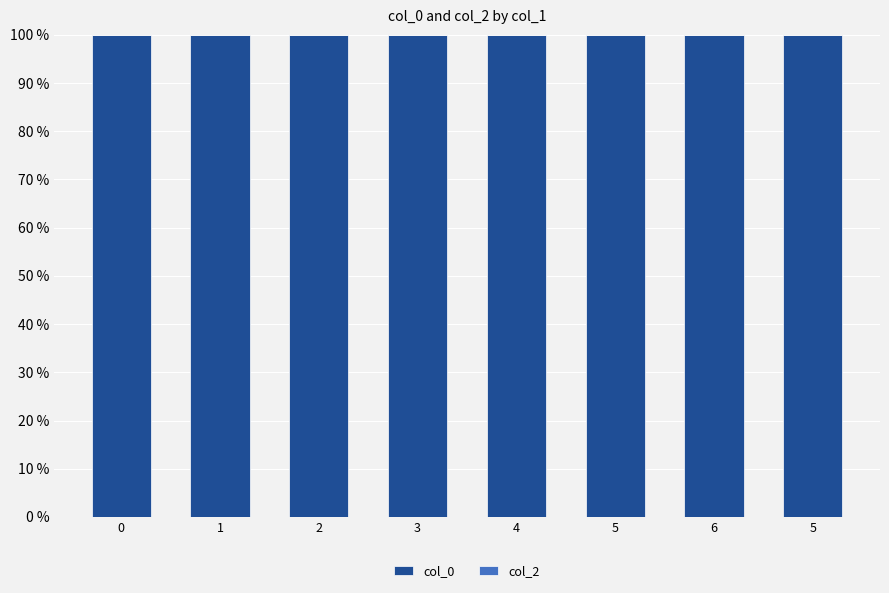

Reading left to right, extract all data points from this chart.

col_0: 0=100	1=100	2=100	3=100	4=100	5=100	6=100	5=100
col_2: 0=0	1=0	2=0	3=0	4=0	5=0	6=0	5=0